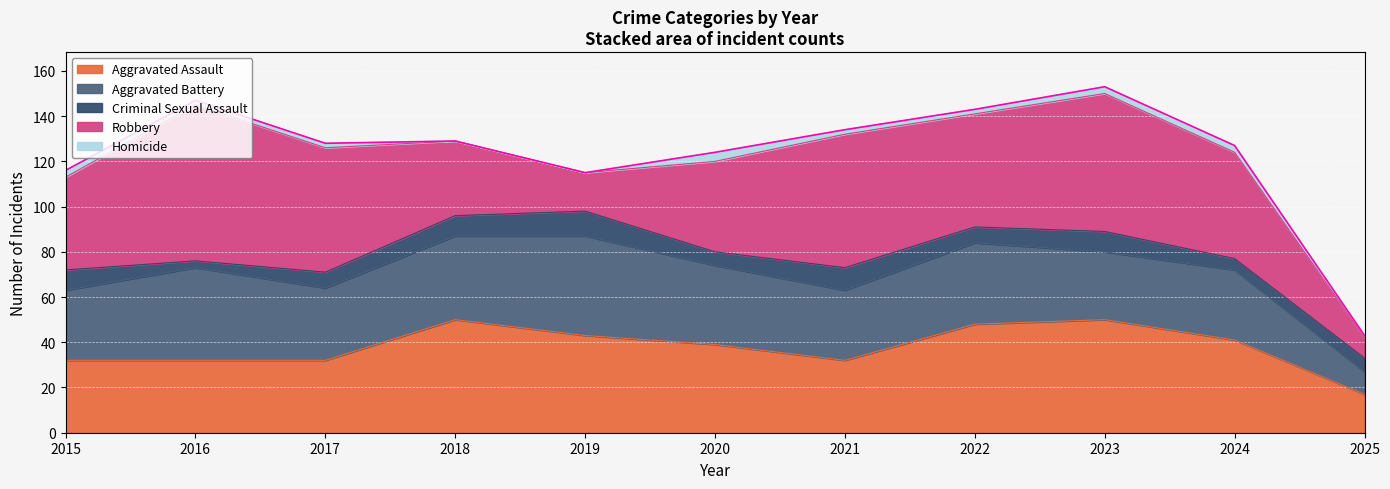

What is the value of the Aggravated Battery point at the 3rd from the left?

32